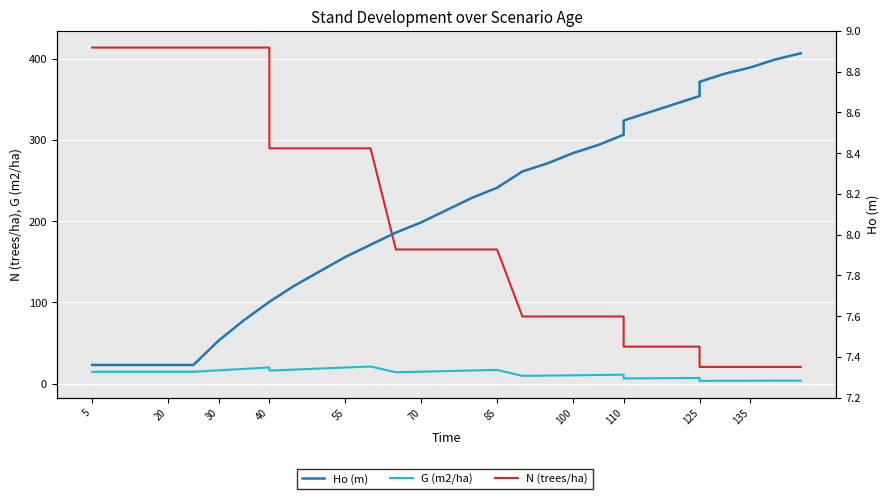

True or false: Ho (m) and N (trees/ha) intersect in this chart.

False